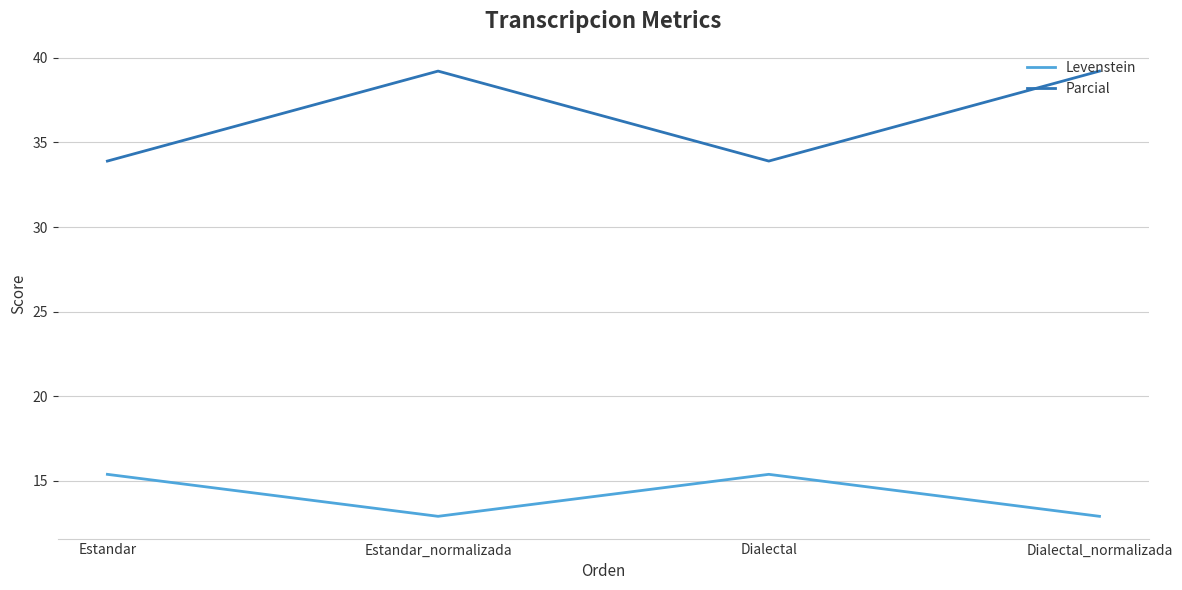

At which category does Levenstein reach its first local valley?

Estandar_normalizada